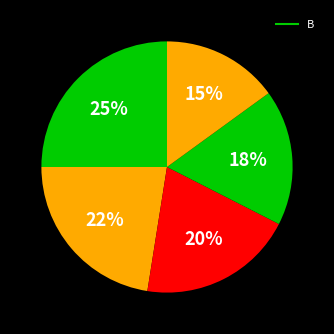

Count the number of slices in the pie.

5